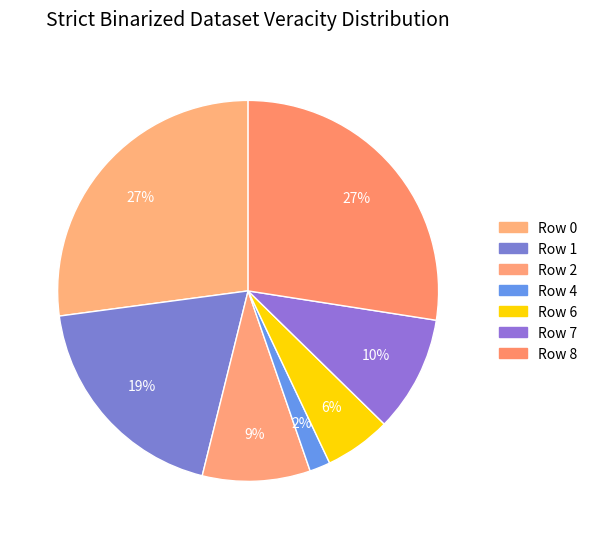

Count the number of slices in the pie.

7